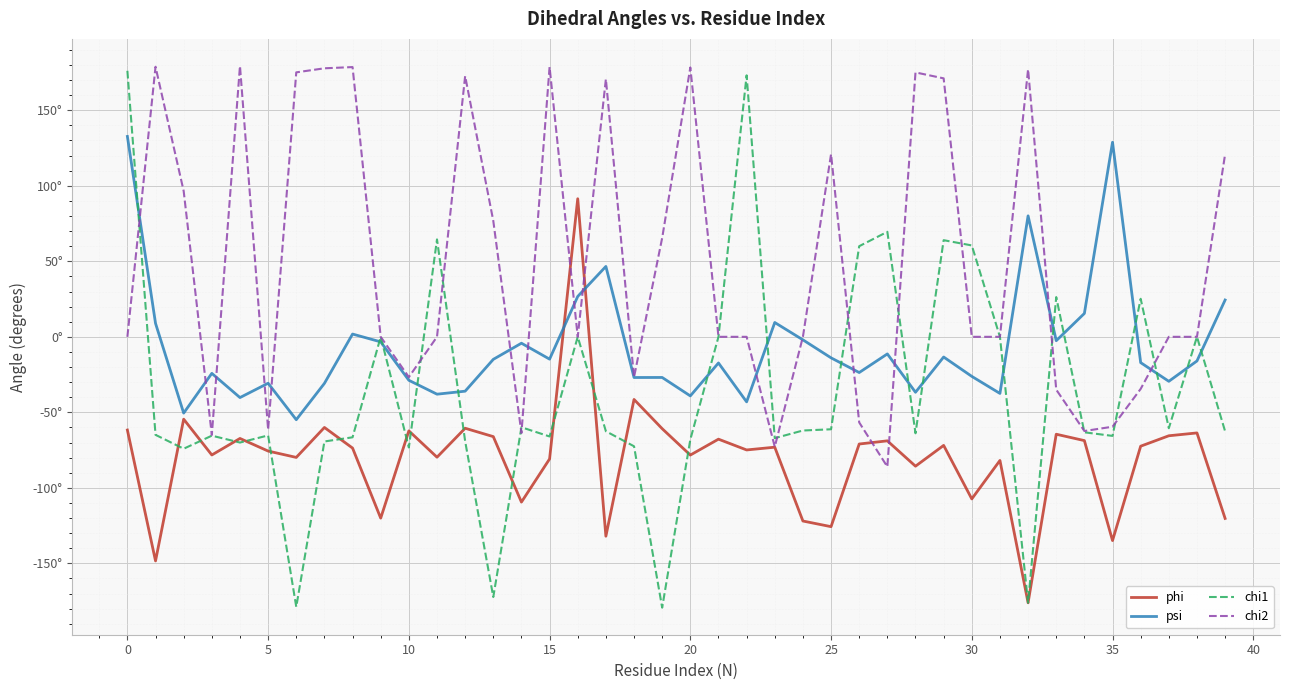

List the series in order of their overall mean, highest first.

chi2, psi, chi1, phi